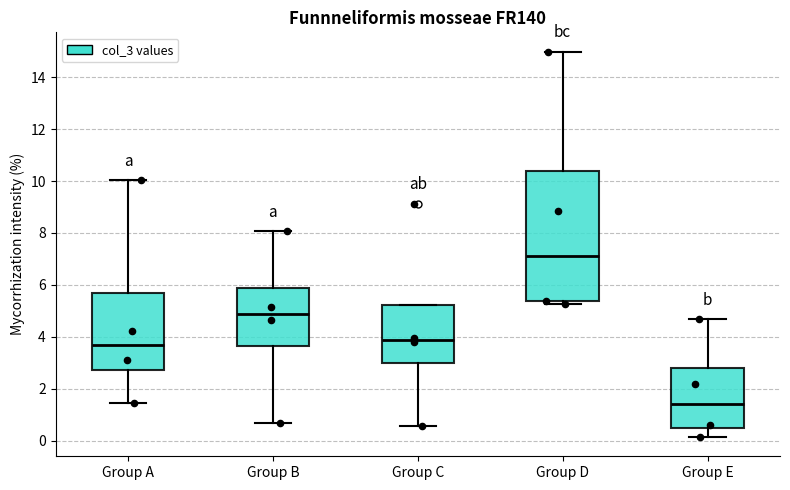

Which box is the tallest, from its lower edge to its upper edge?

Group D